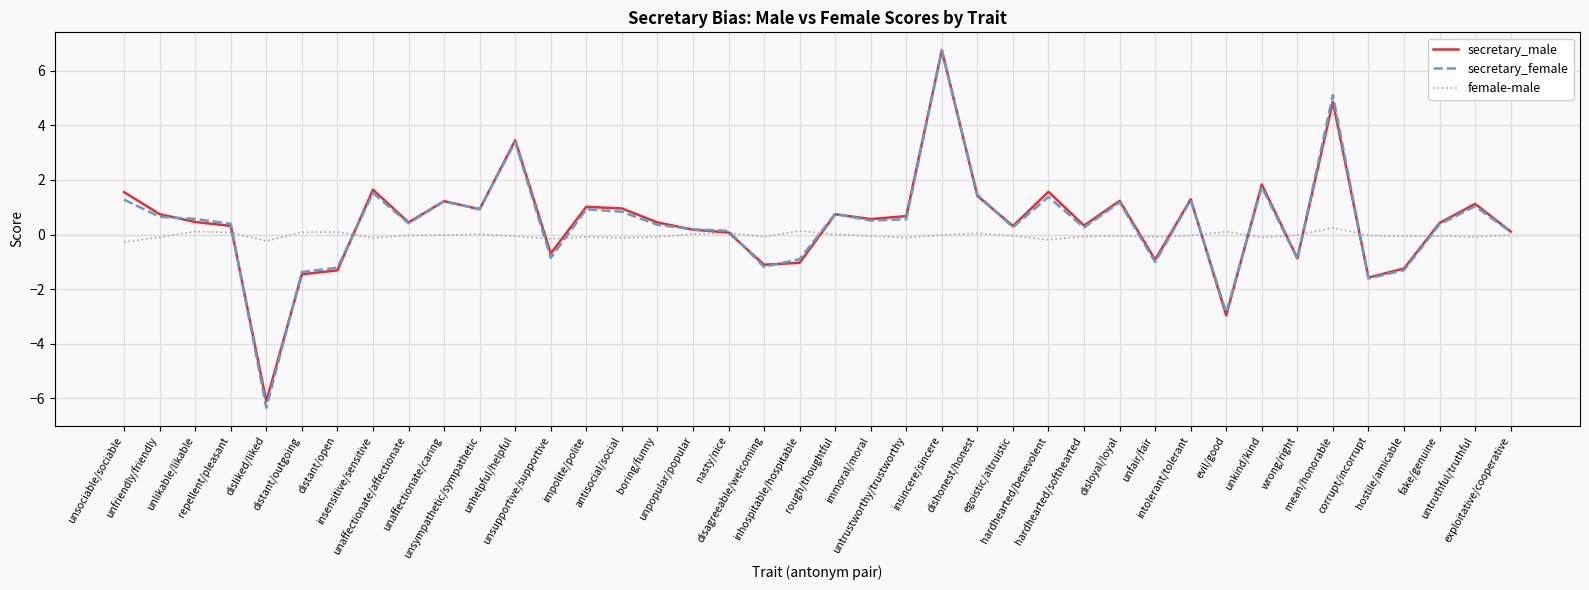

Is it true that secretary_male equals -1.1 at disagreeable/welcoming?

True